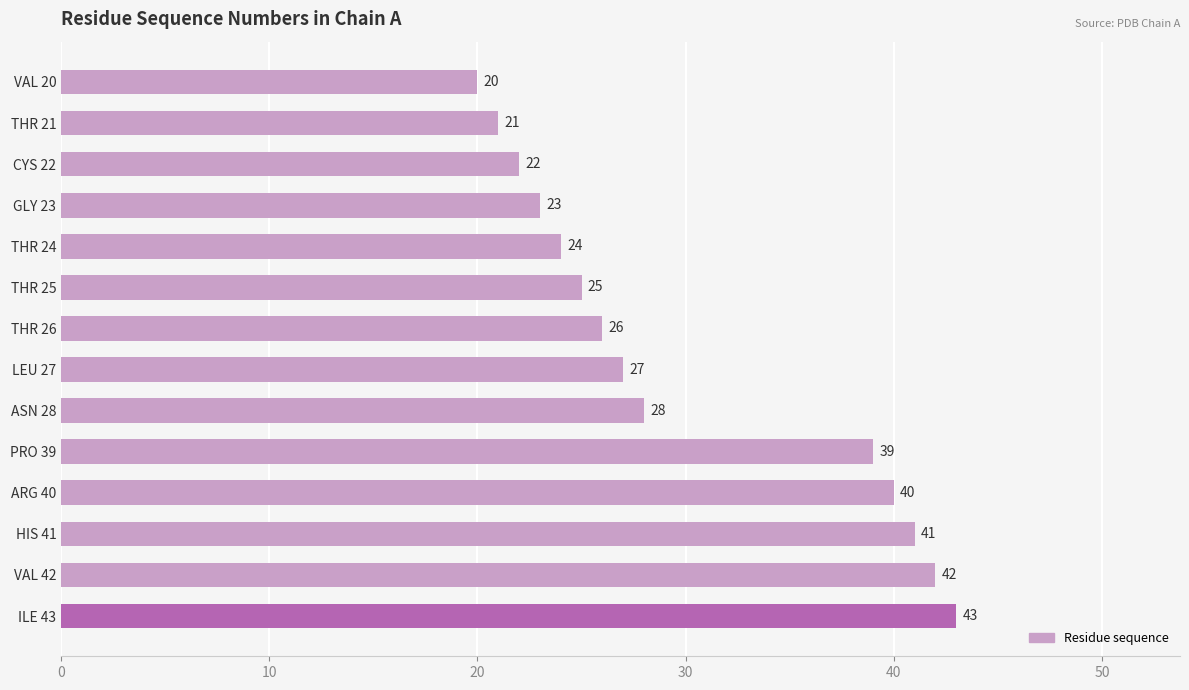

The value at ASN 28 is 7. True or false?

False